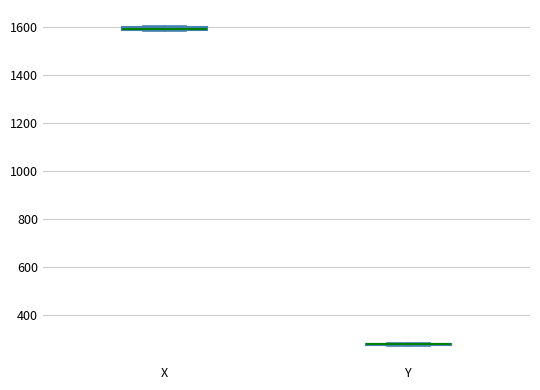

Where is the lower edge of the box for X on the y-axis? The values are not printed on the chart, so give them approximately, as read against the axis.

1580